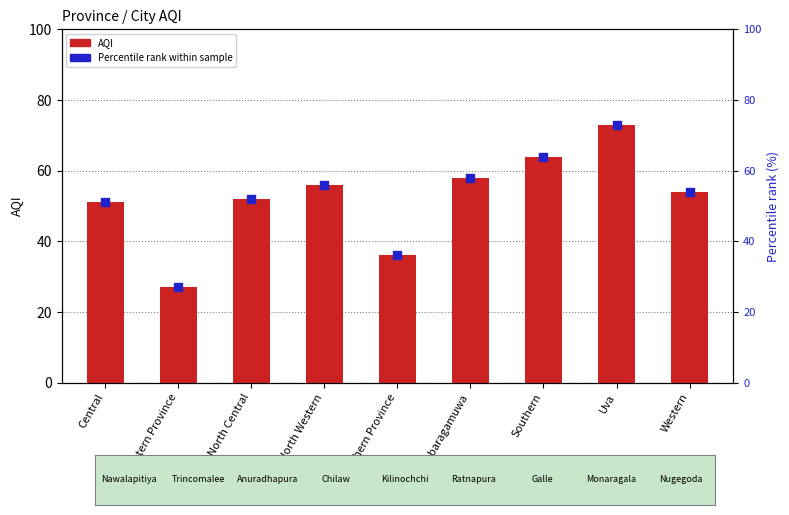

What is the total value across all series at Uva?

146.0